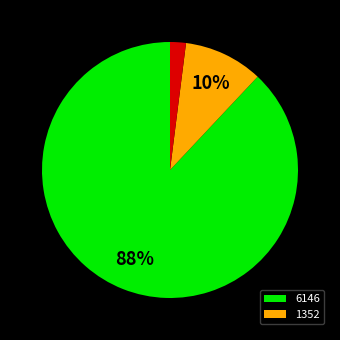

How many segments does this pie chart have?

3